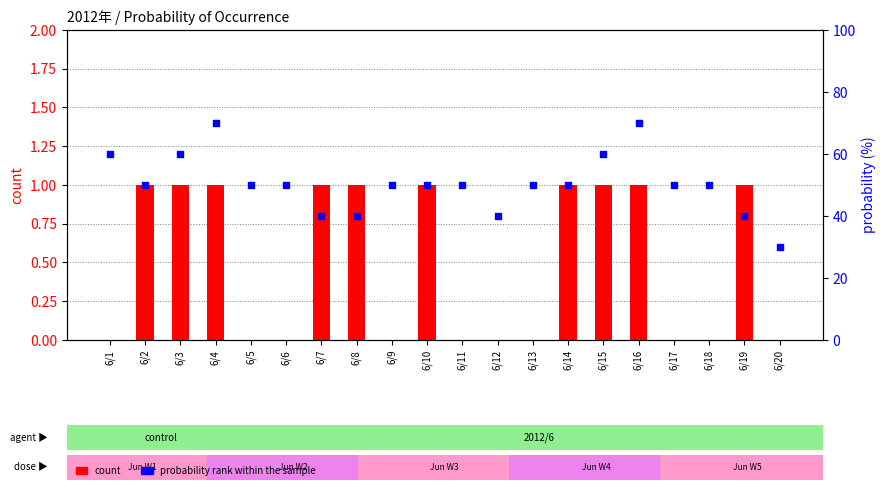

What is the total value across all series at 6/8?

41